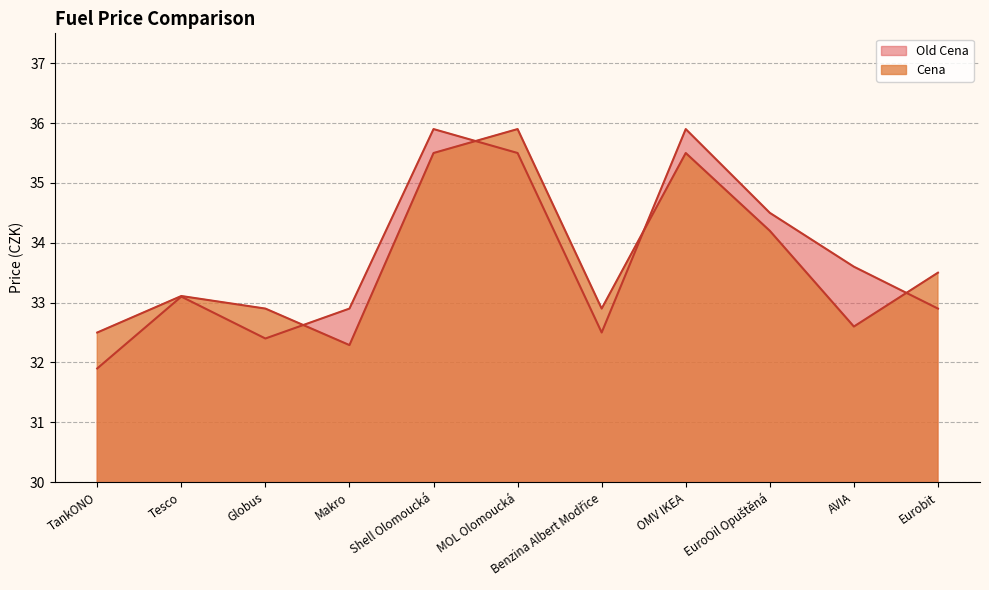

Between Globus and EuroOil Opuštěná, which series saw the biggest shift?

Old Cena